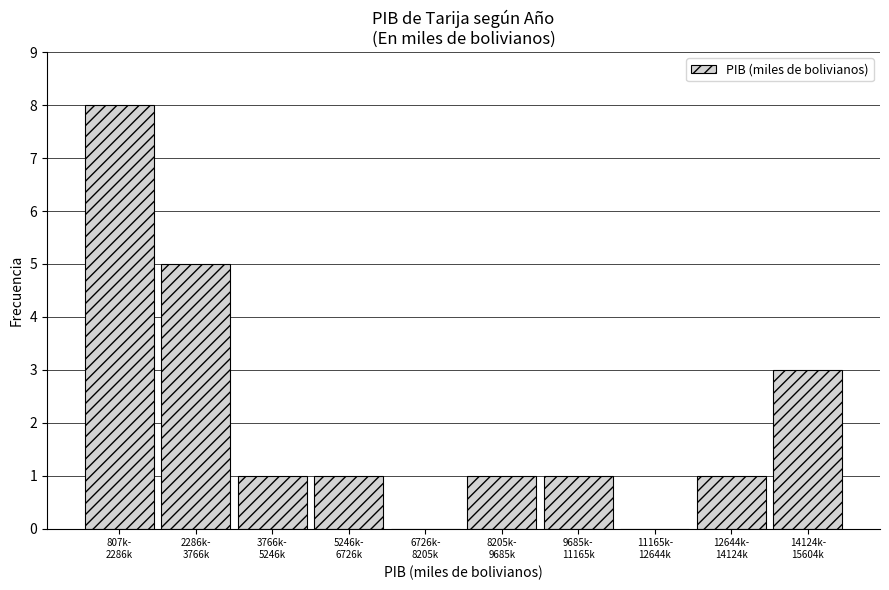

What is the sum of all values?

21